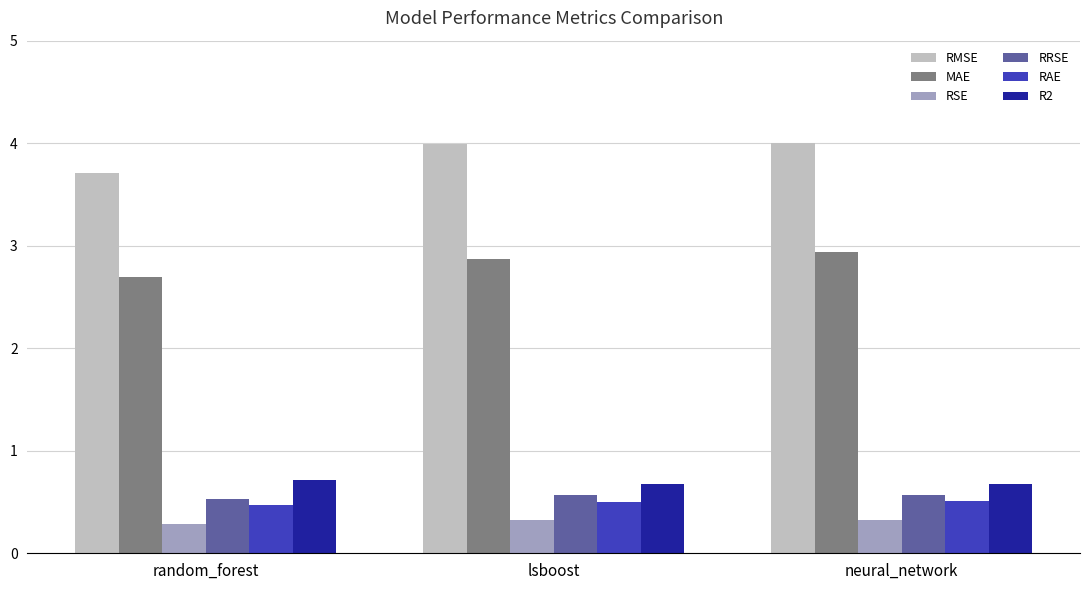

The value of R2 at random_forest is 0.7. True or false?

True